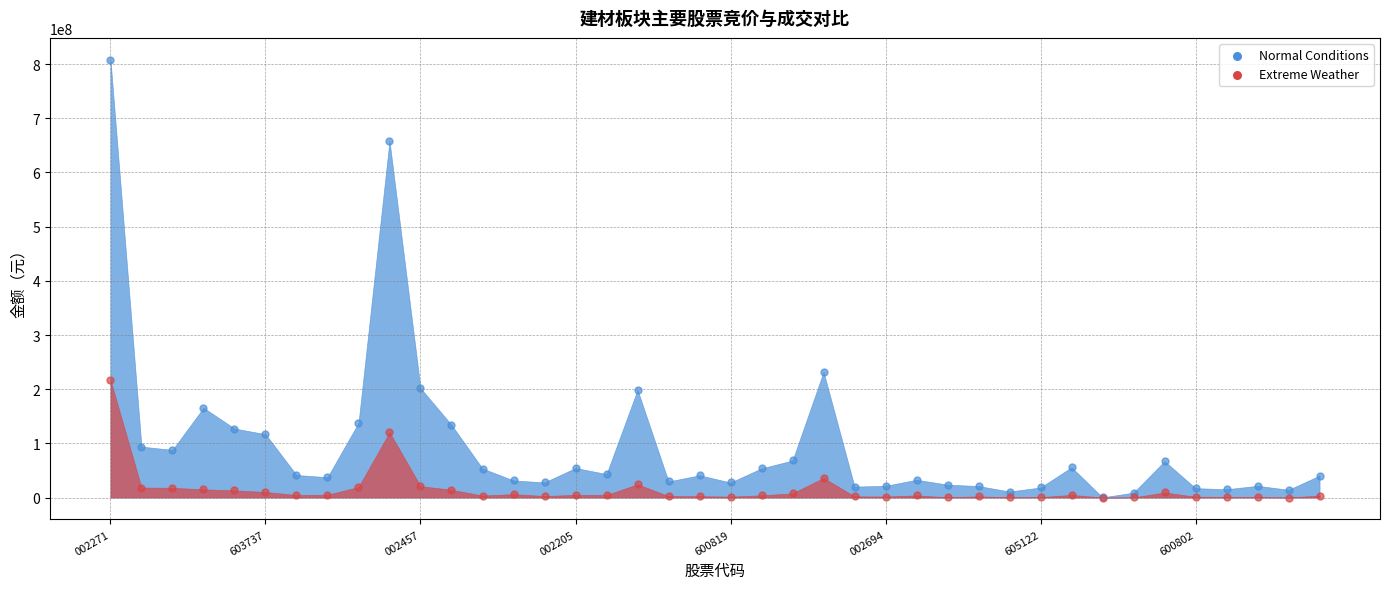

At how many categories does at least one series exceed 225632430?

3